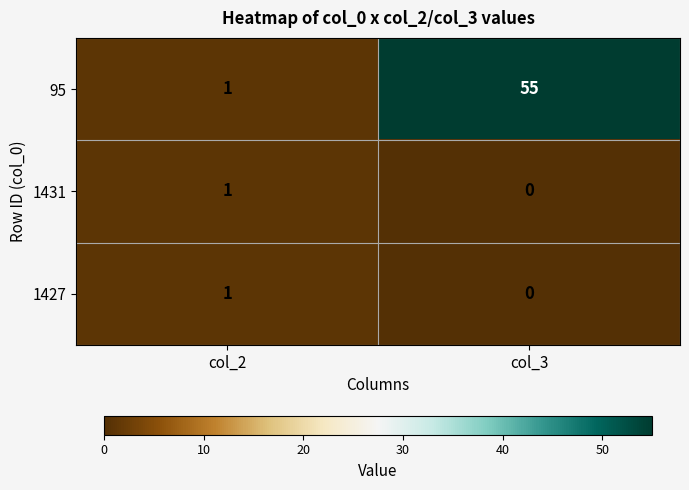

Which series has the largest total across all categories?

95